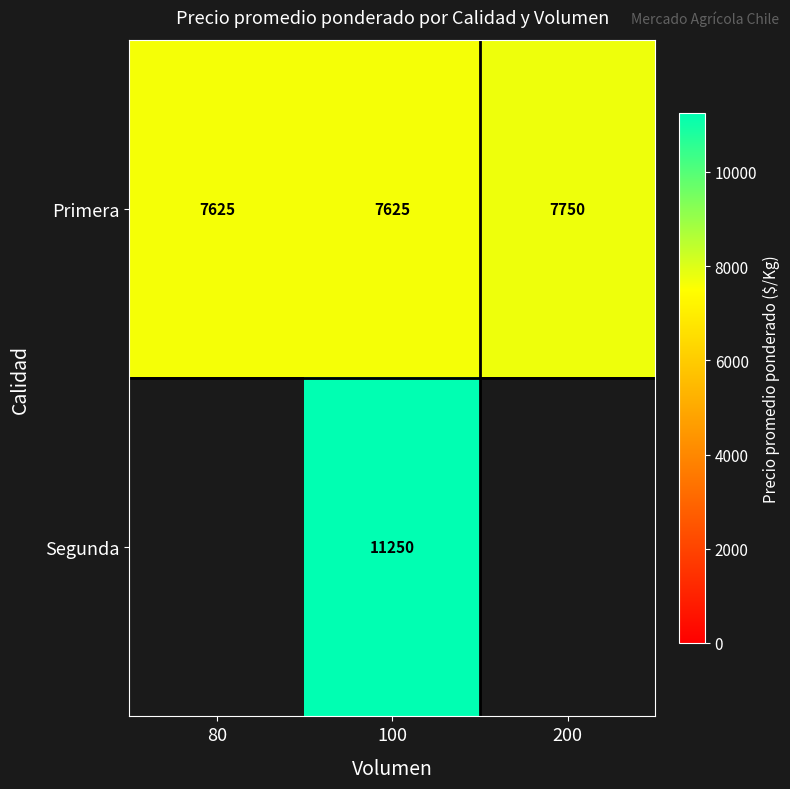

At how many categories does at least one series exceed 8286?

1